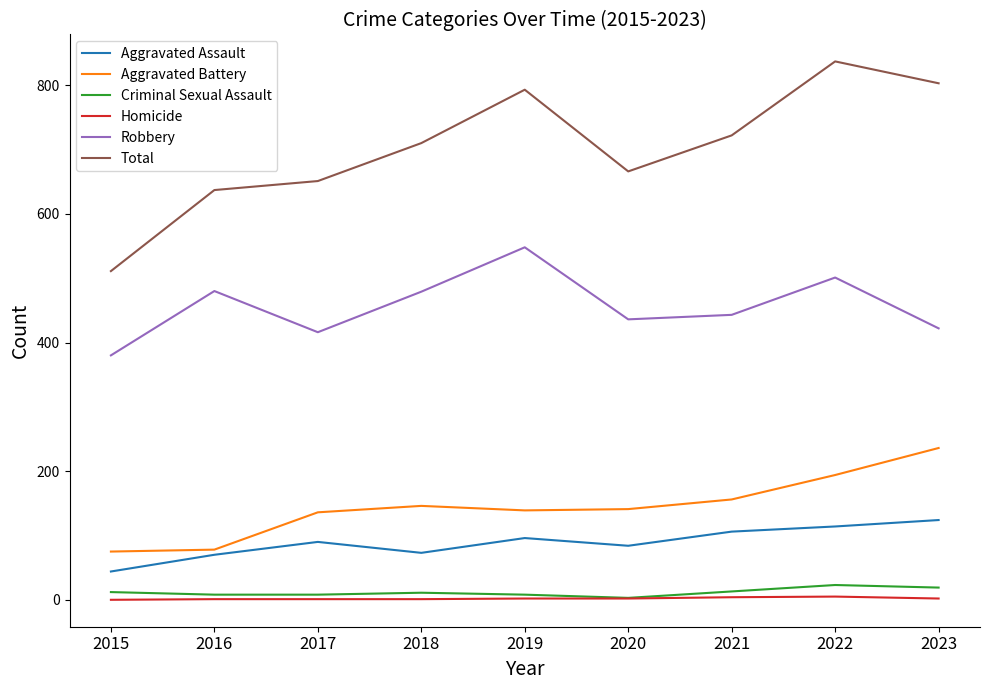

Between 2022 and 2023, which series saw the biggest shift?

Robbery